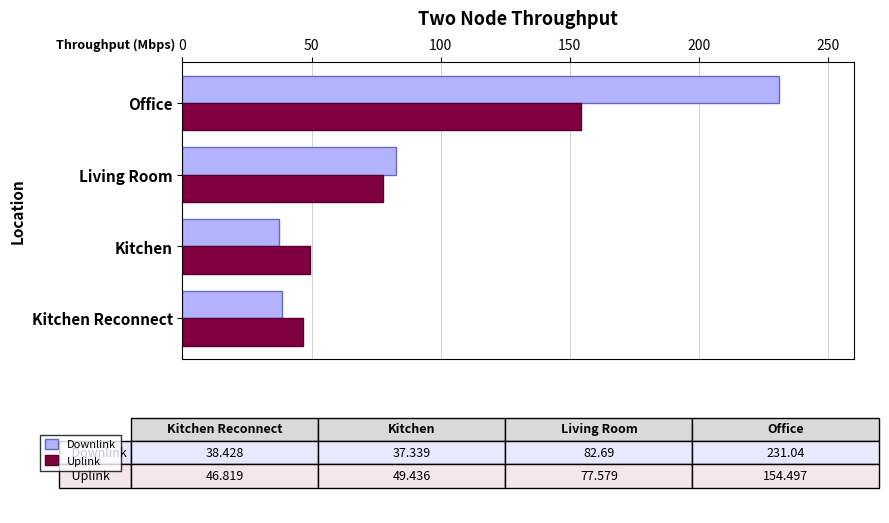

Which category has the highest value across all series?

Office